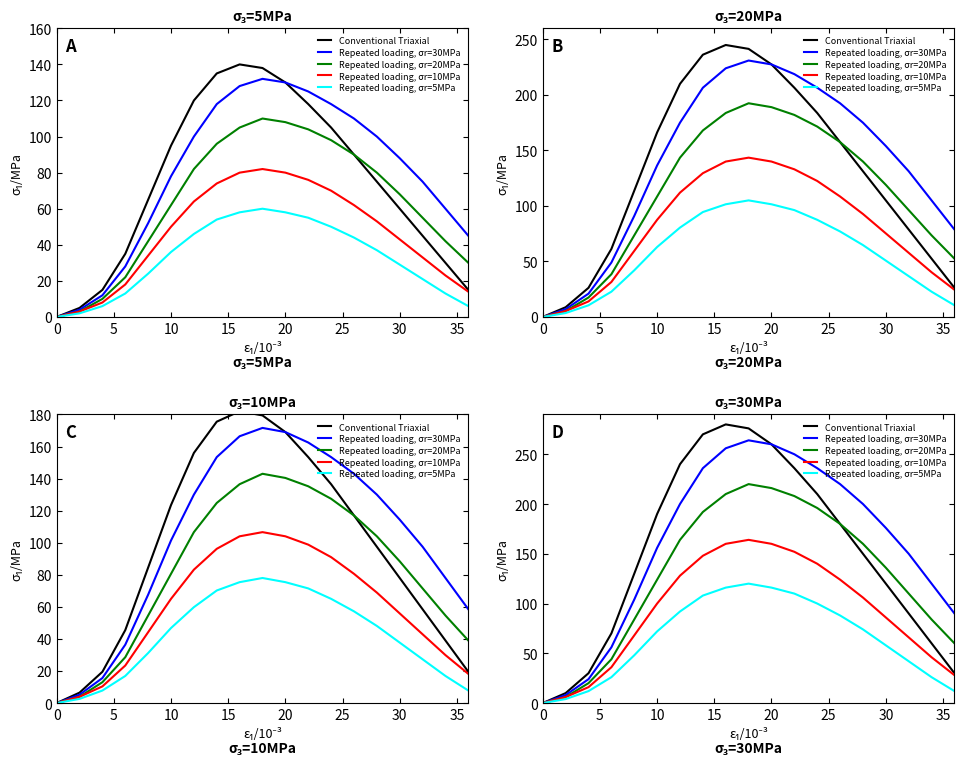

How many distinct data groups are displayed?

5